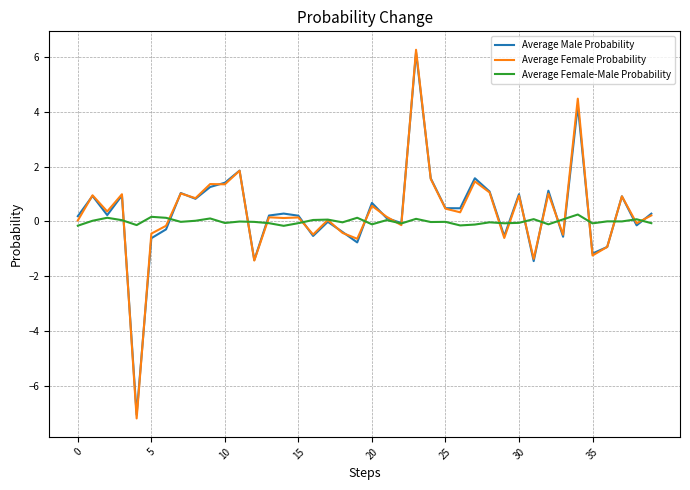

What is the greatest value displayed?

6.3